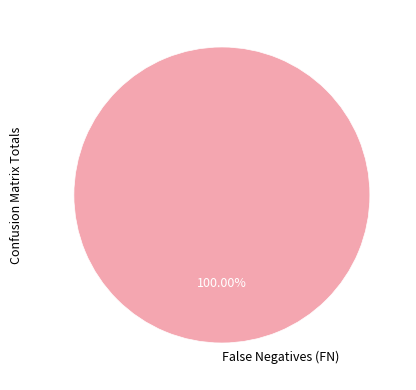

How many segments does this pie chart have?

1